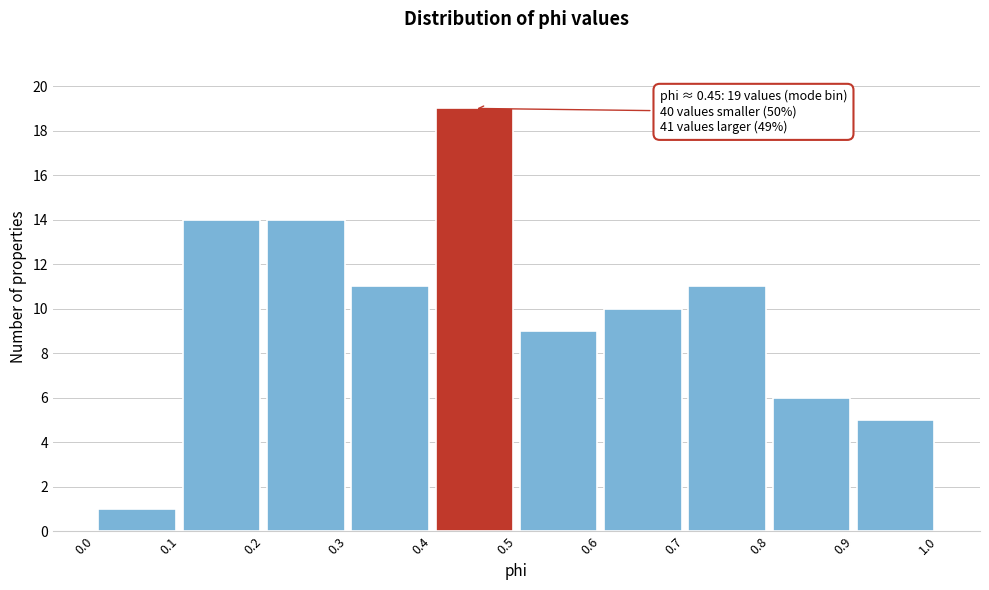

Over which range of the x-axis is the bar tallest?

0.4 to 0.5